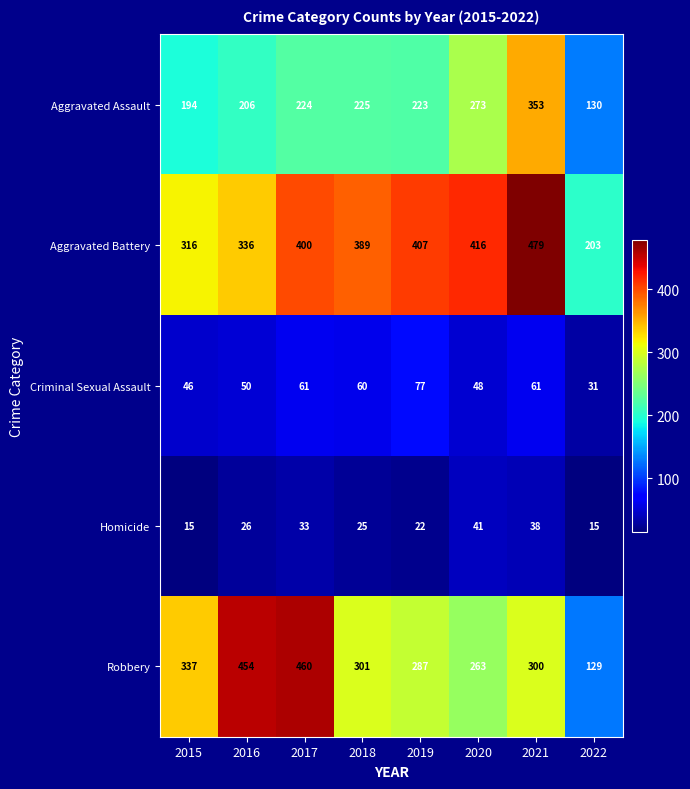

Where is Aggravated Battery nearest to the value 341?

2016